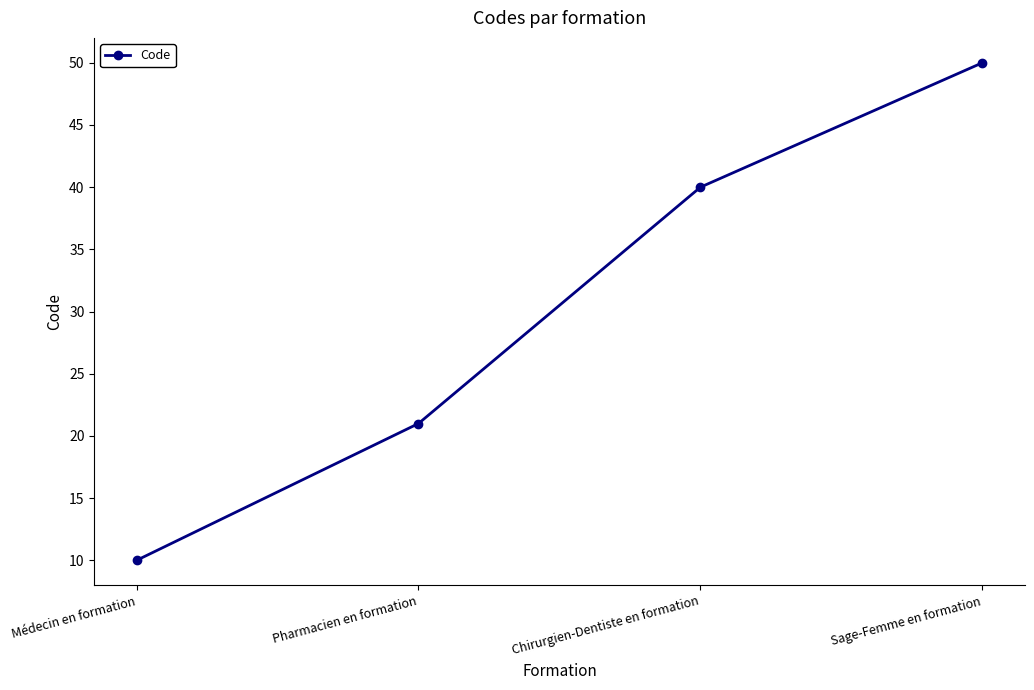

Read the value at Chirurgien-Dentiste en formation, to the nearest 10.

40